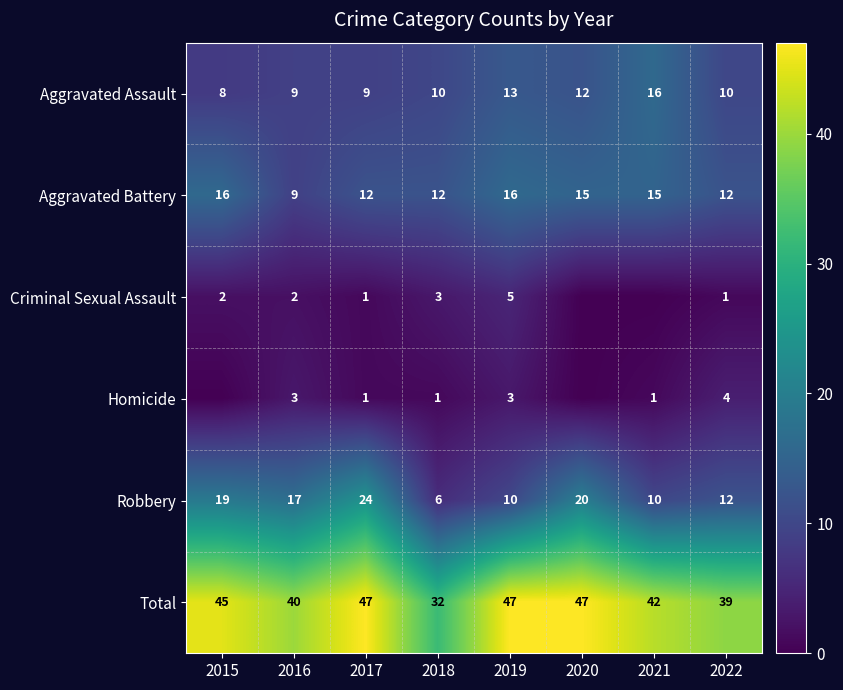

Read the Aggravated Assault value at 2019.

13